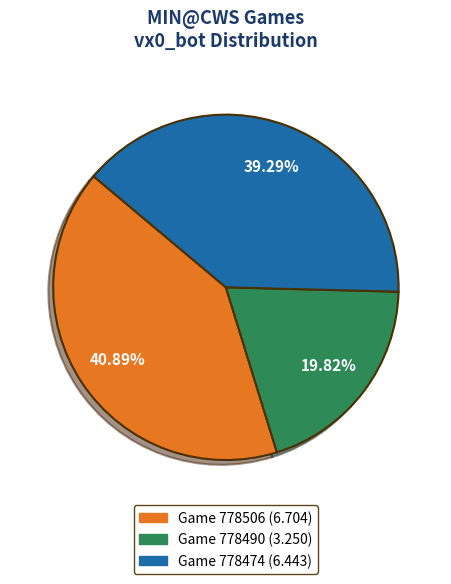

How many slices are in this pie chart?

3